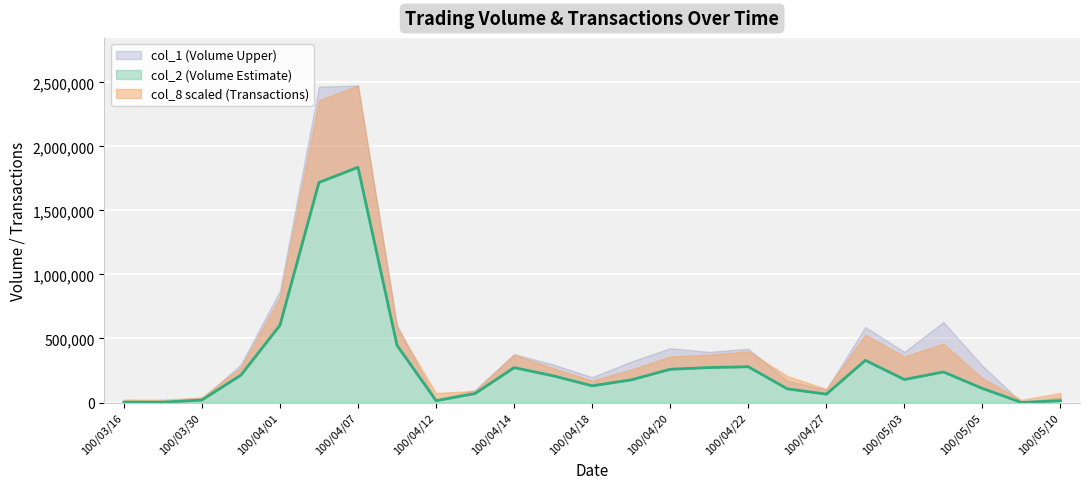

True or false: col_2 and col_8 intersect in this chart.

False